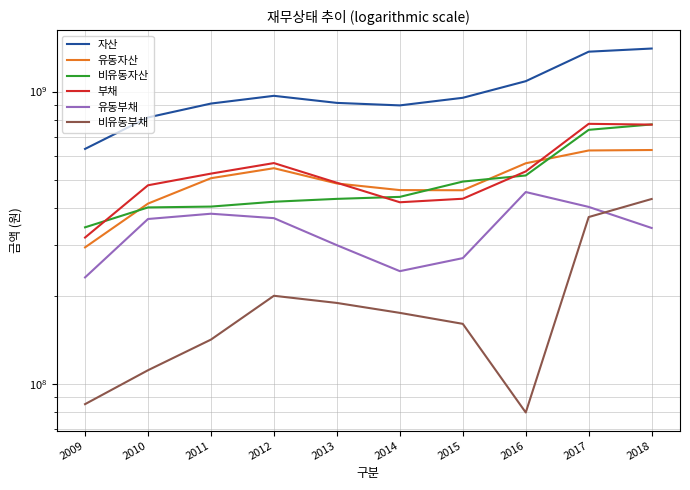

Reading left to right, extract all data points from this chart.

자산: 2009=636891071	2010=815904657	2011=910153374	2012=967287072	2013=914931543	2014=897092470	2015=952430434	2016=1085412018	2017=1369136235	2018=1403607395
유동자산: 2009=293368548	2010=414095265	2011=505709172	2012=547134392	2013=485135260	2014=460516835	2015=459956172	2016=568710631	2017=629085858	2018=631378488
비유동자산: 2009=343522523	2010=401809391	2011=404444203	2012=420152680	2013=429796283	2014=436575636	2015=492474262	2016=516701387	2017=740050377	2018=772228907
부채: 2009=316964047	2010=478345322	2011=524299207	2012=569666455	2013=487875072	2014=418451432	2015=430238781	2016=533494216	2017=775886932	2018=771112716
유동부채: 2009=231575775	2010=366819892	2011=382350073	2012=369252126	2013=298457653	2014=243277595	2015=269562971	2016=453532706	2017=403404739	2018=341717730
비유동부채: 2009=85388272	2010=111525430	2011=141949133	2012=200414329	2013=189417419	2014=175173837	2015=160675810	2016=79961509	2017=372482193	2018=429394986